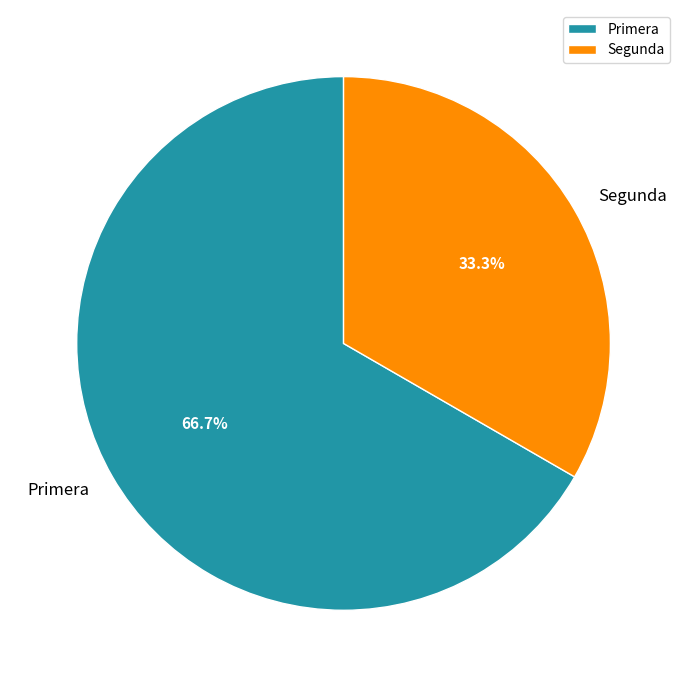

Does Segunda represent more than half of the total?

No